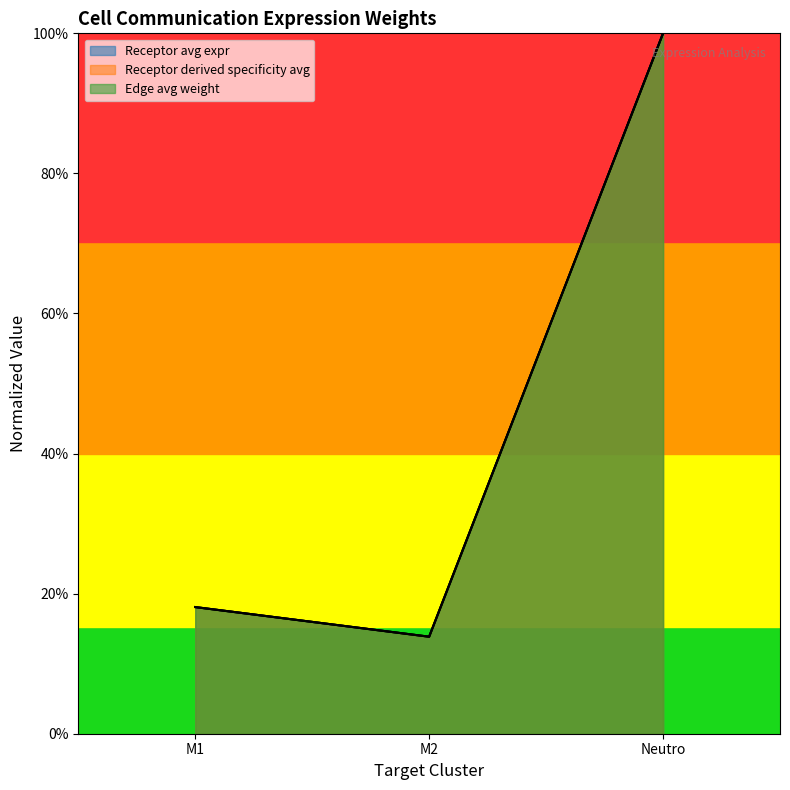

The value of Receptor derived specificity of average expression value at Neutro is 1.0. True or false?

True